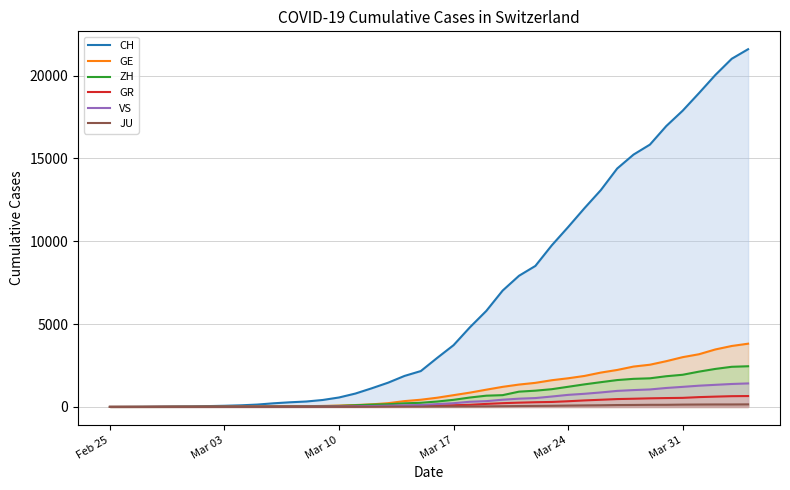

Which series has the largest range (max minus min)?

CH